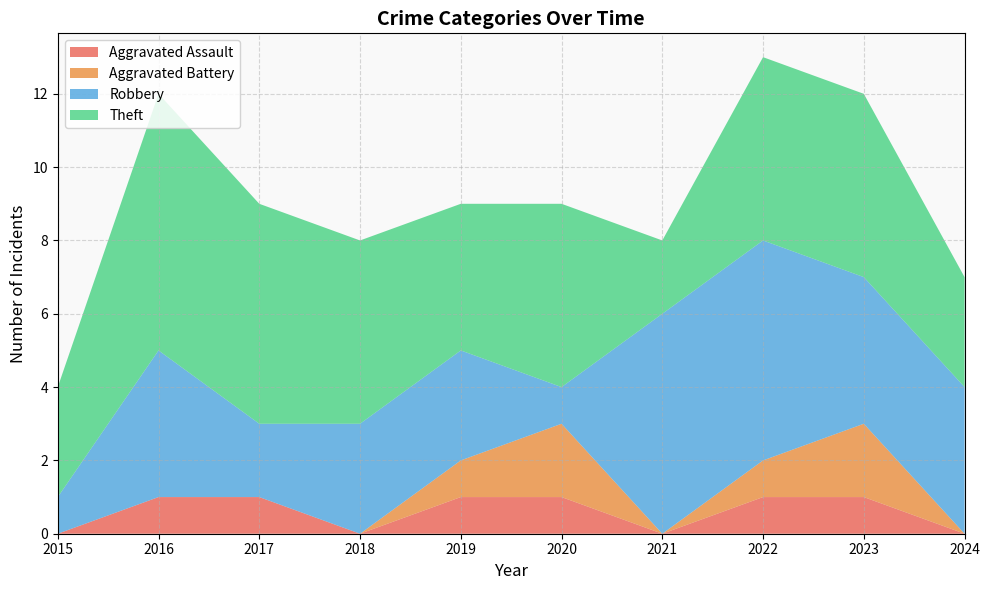

Reading left to right, what are all the values shown in this chart?

Aggravated Assault: 2015=0	2016=1	2017=1	2018=0	2019=1	2020=1	2021=0	2022=1	2023=1	2024=0
Aggravated Battery: 2015=0	2016=0	2017=0	2018=0	2019=1	2020=2	2021=0	2022=1	2023=2	2024=0
Robbery: 2015=1	2016=4	2017=2	2018=3	2019=3	2020=1	2021=6	2022=6	2023=4	2024=4
Theft: 2015=3	2016=7	2017=6	2018=5	2019=4	2020=5	2021=2	2022=5	2023=5	2024=3